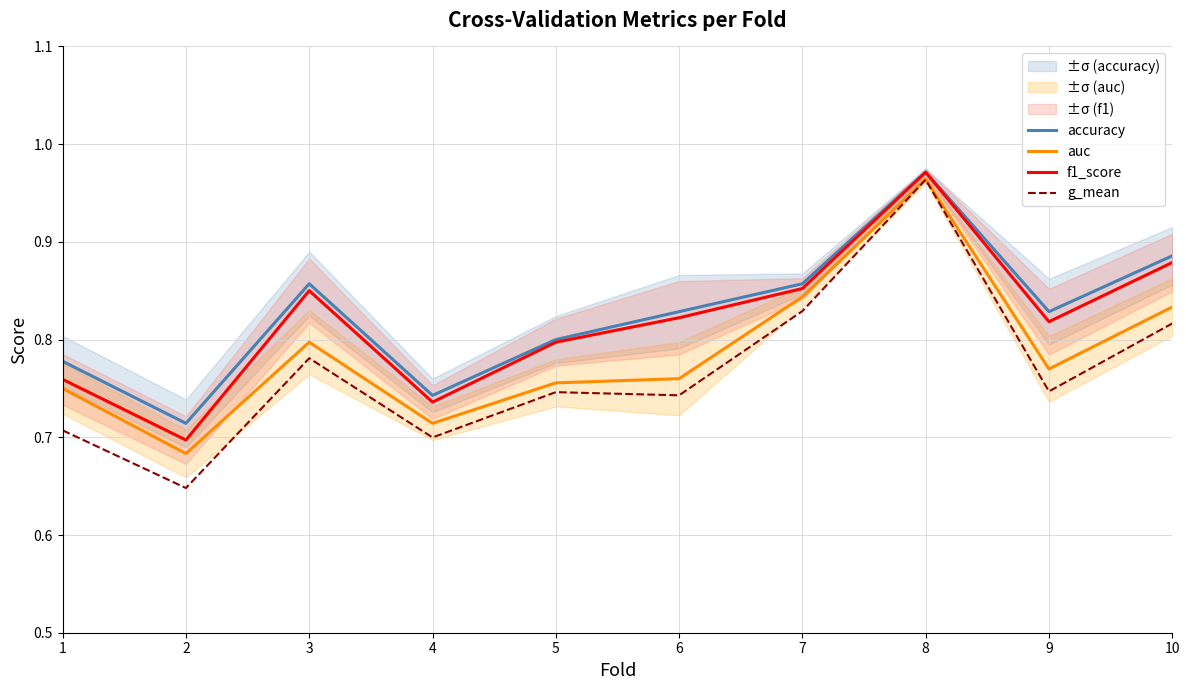

In f1_score, how many points are higher than both neighbors (excluding endpoints)?

2